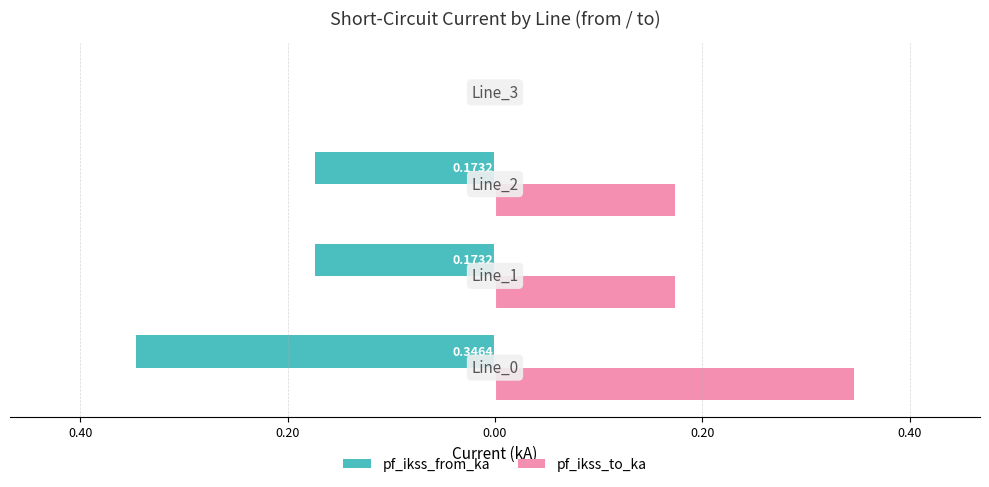

What are all the series names shown in the legend?

pf_ikss_from_ka, pf_ikss_to_ka